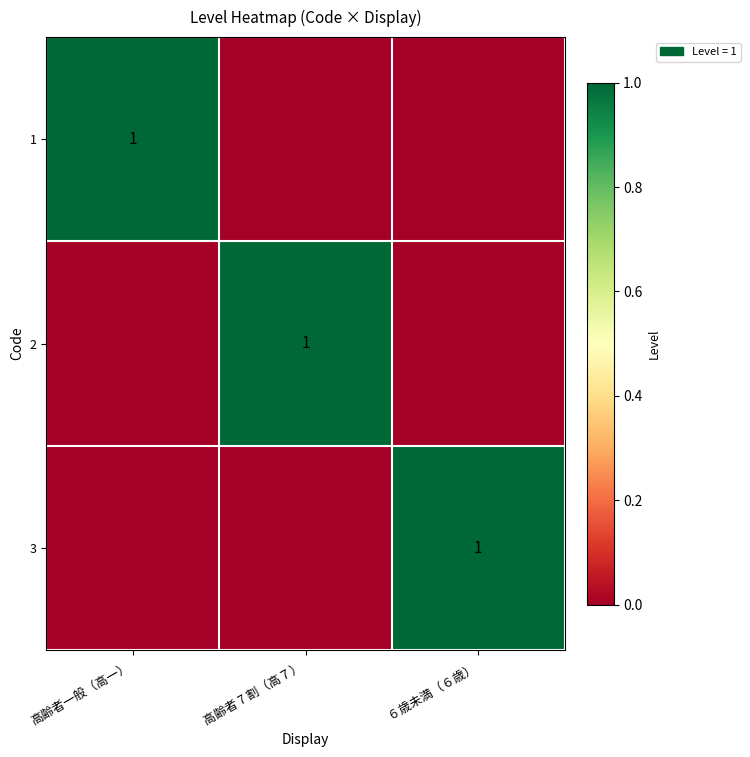

Is it true that 3 equals 1 at ６歳未満（６歳）?

True